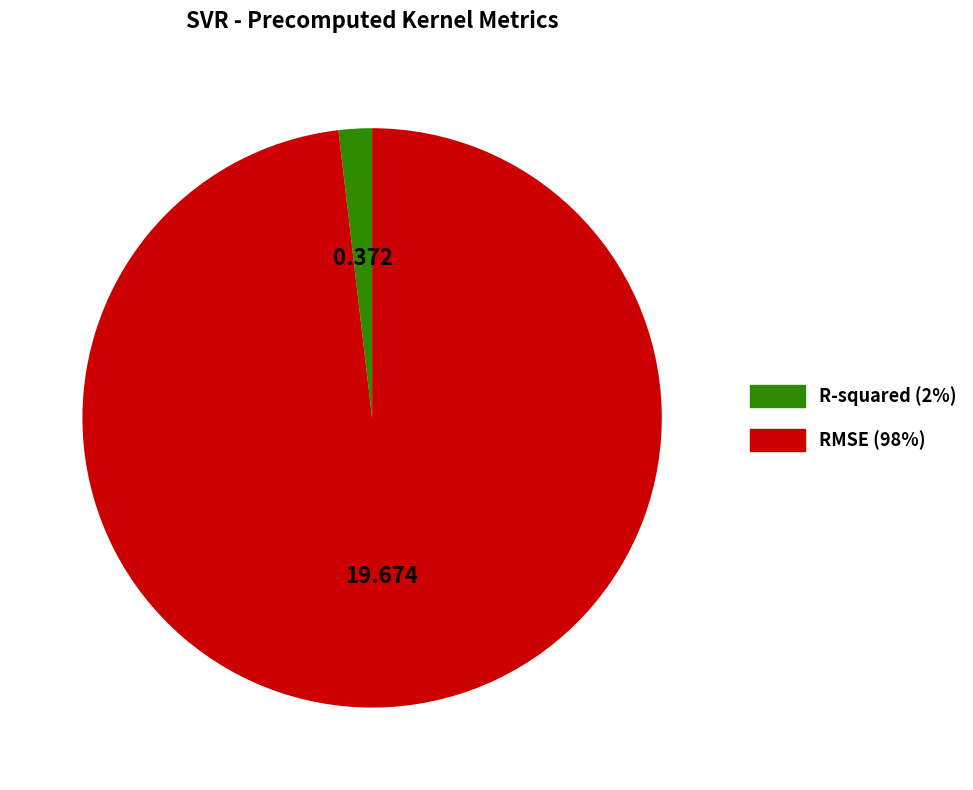

What is the smallest slice in the pie chart?

R-squared